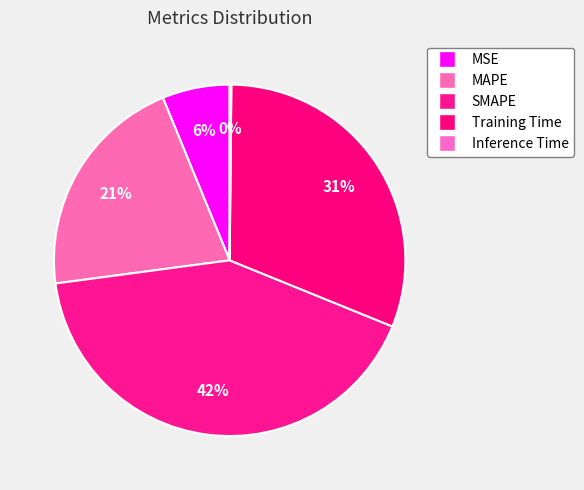

What is the ratio of the value at MSE to the value at Training Time?

0.2